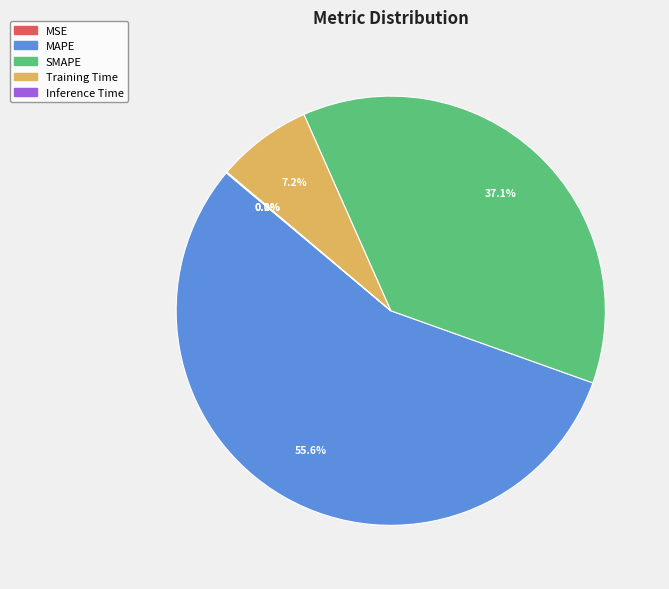

To the nearest percent, what is the difference between the SMAPE and Training Time slice percentages?

30%